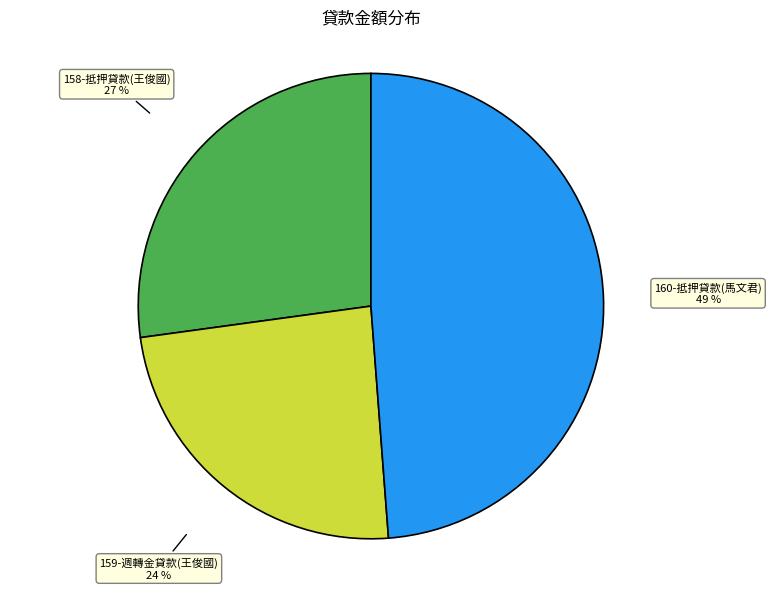

Rank the categories by value from highest to lowest.

160-抵押貸款(馬文君), 158-抵押貸款(王俊國), 159-週轉金貸款(王俊國)